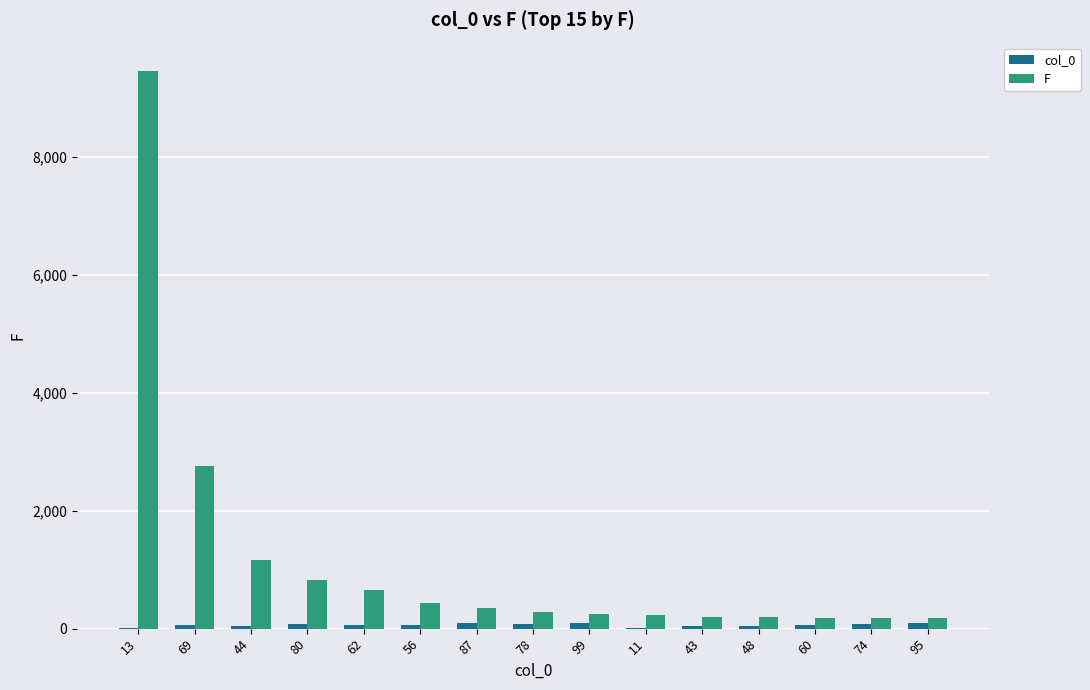

At which category is the sum across all series the highest?

13